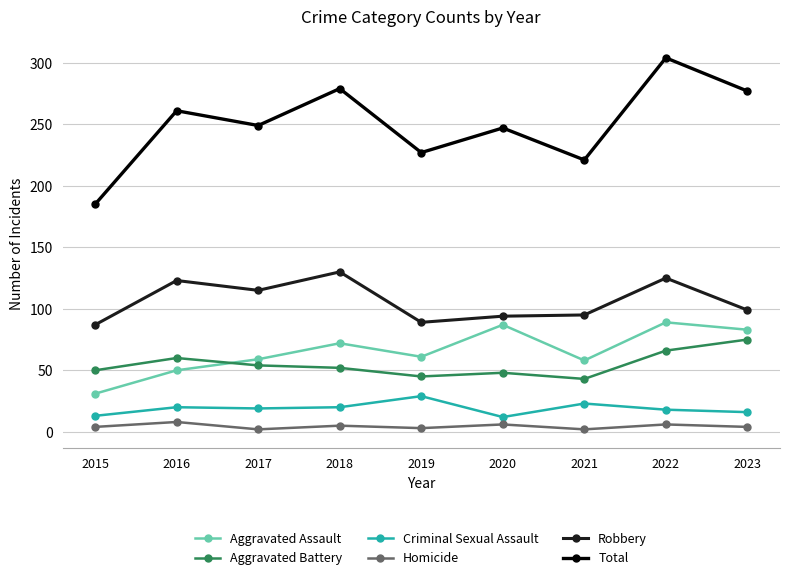

List the series in order of their peak value, lowest first.

Homicide, Criminal Sexual Assault, Aggravated Battery, Aggravated Assault, Robbery, Total